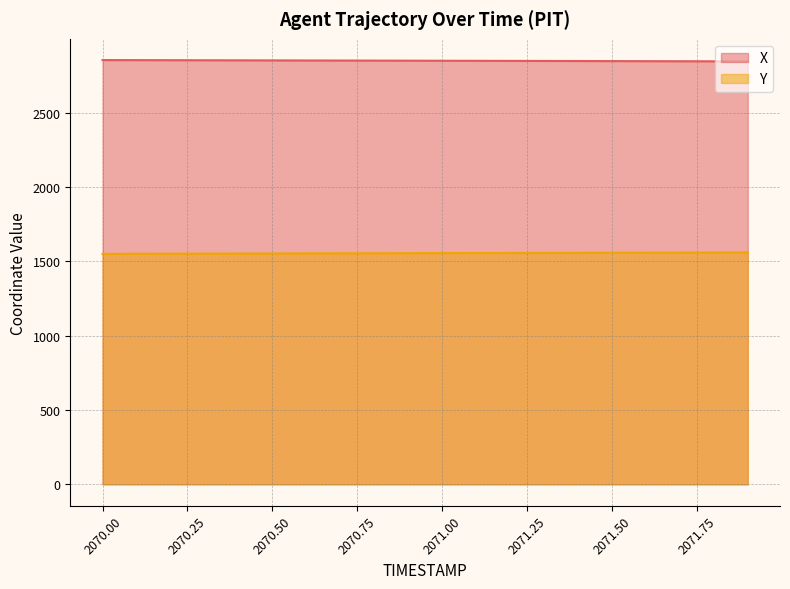

How many data points in Y are above 1556?

10